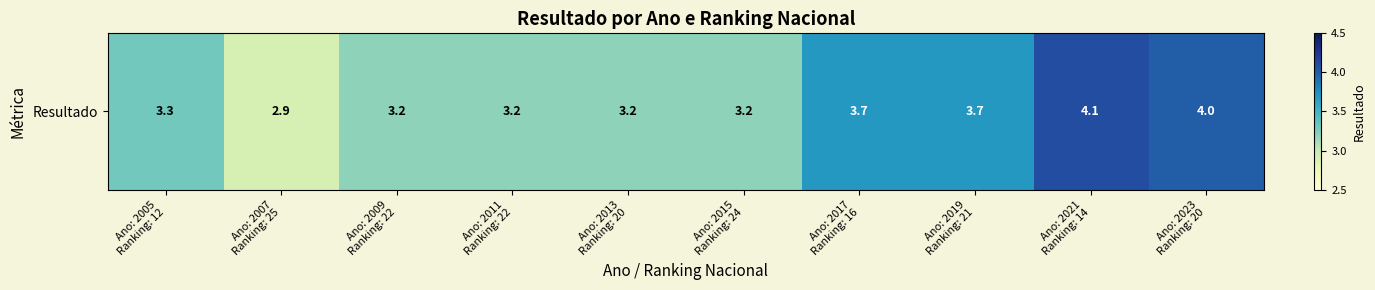

What is the change in value from Ano: 2005
Ranking: 12 to Ano: 2015
Ranking: 24?

-0.1